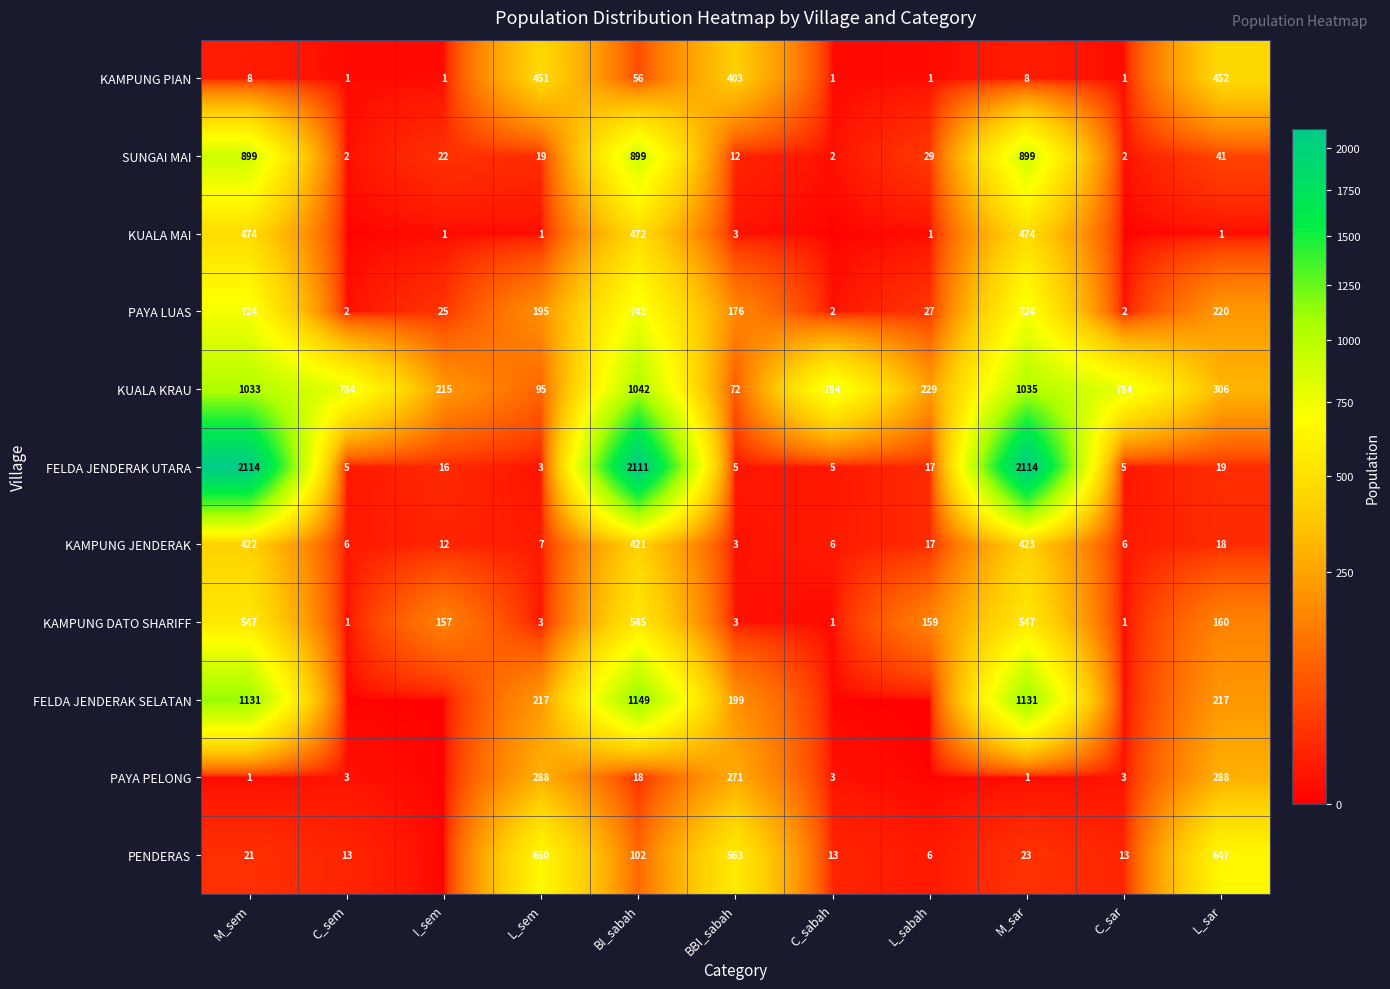

The value of KAMPUNG PIAN at I_sem is 1. True or false?

True